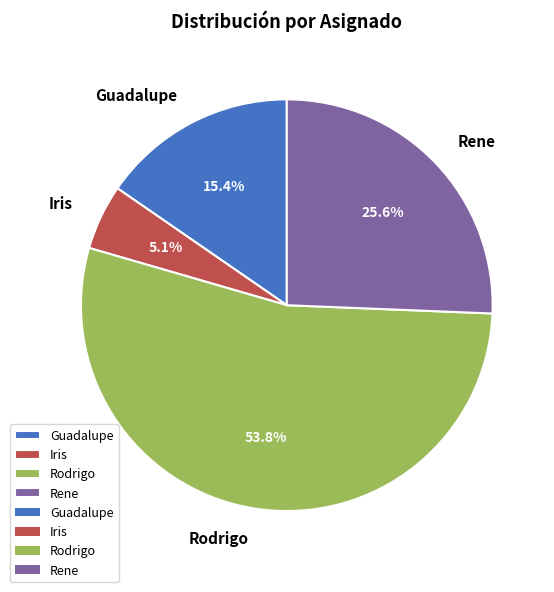

How many slices are in this pie chart?

4